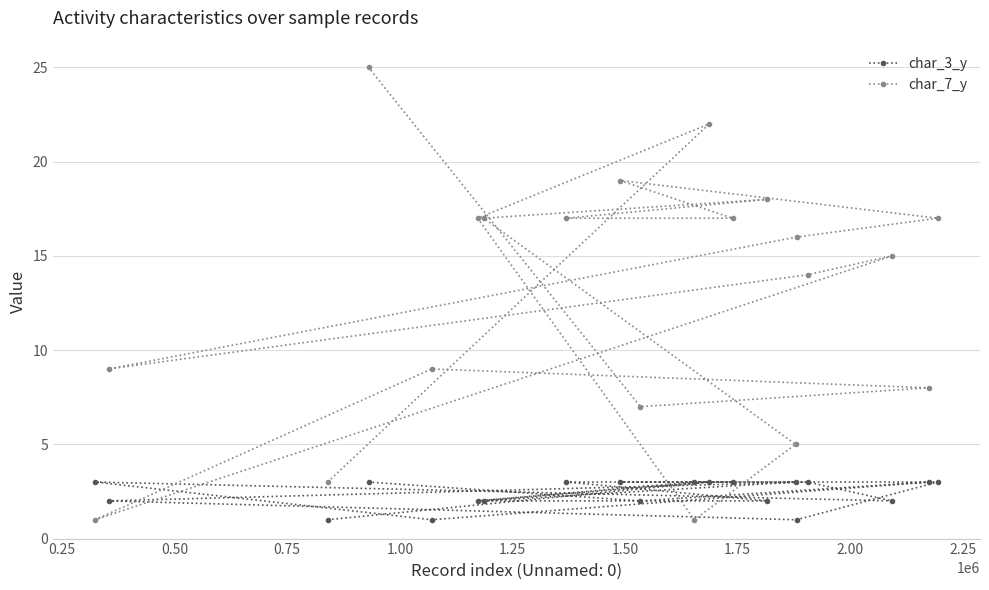

List the series in order of their overall mean, highest first.

char_7_y, char_3_y